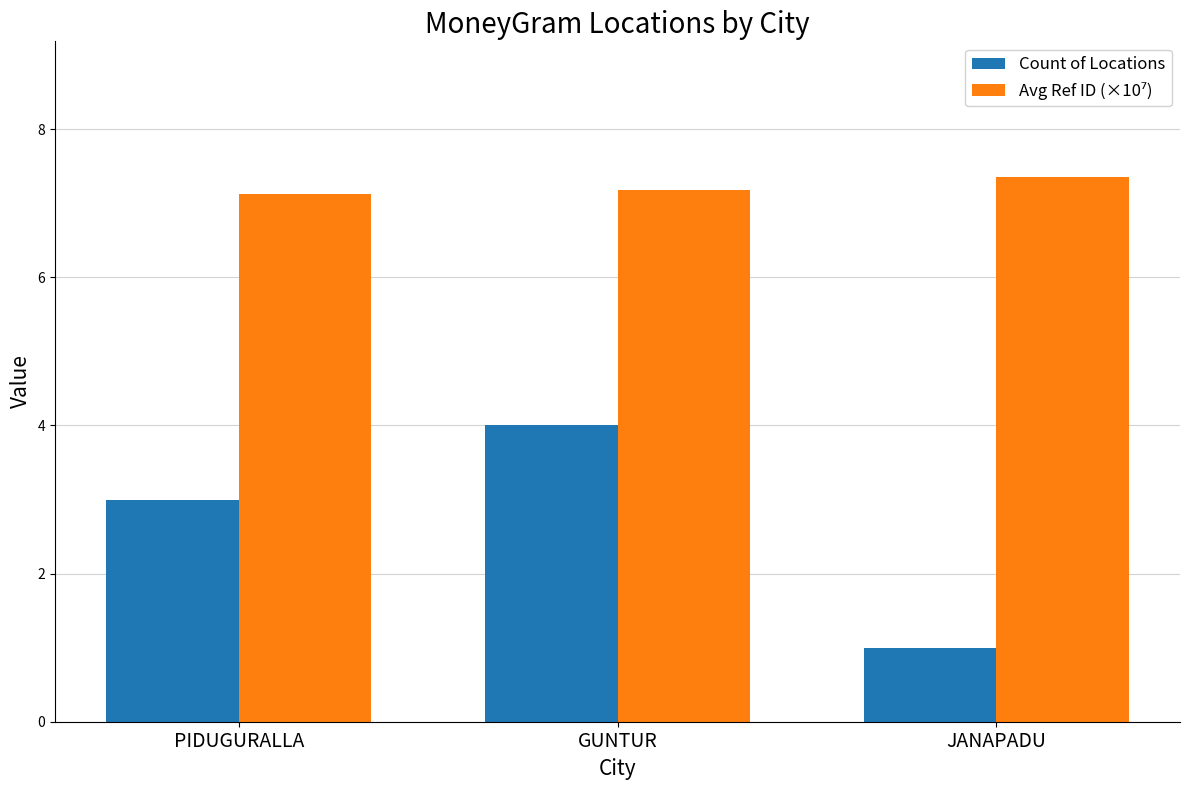

Which label corresponds to the smallest value in the chart?

JANAPADU